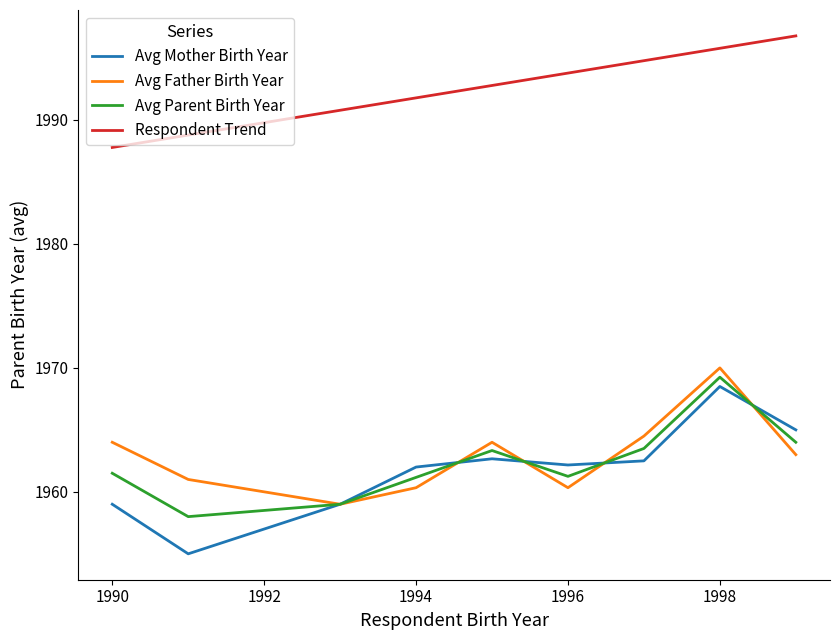

Which series has the widest spread of values?

Avg Mother Birth Year